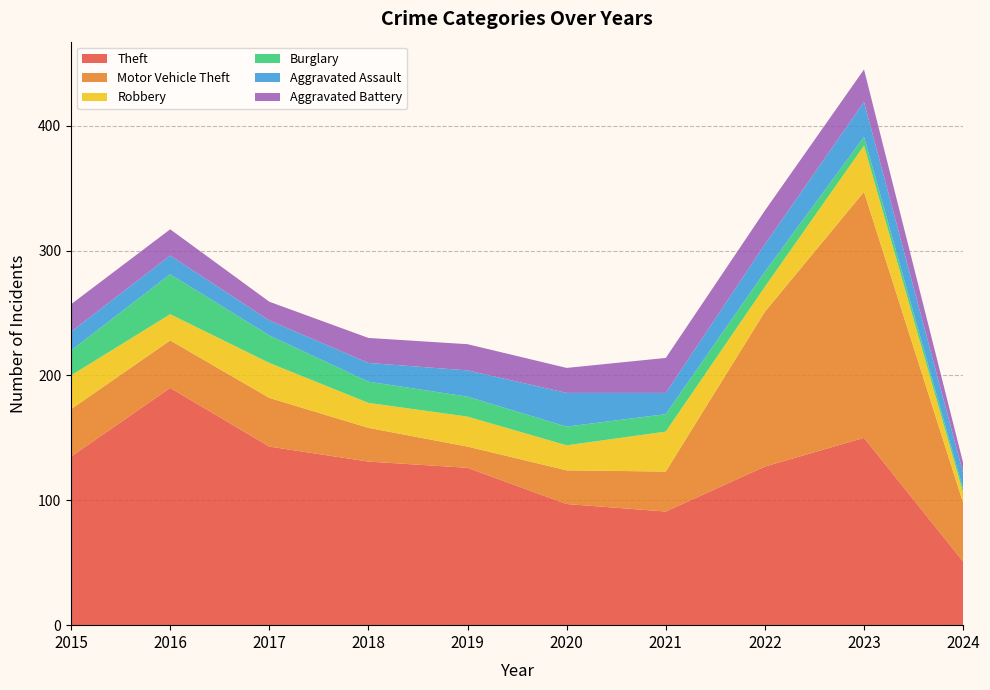

Reading left to right, list all the values displayed in this chart.

Theft: 135	190	143	131	126	97	91	127	150	51
Motor Vehicle Theft: 38	38	39	27	17	27	32	124	197	47
Robbery: 27	21	28	20	24	20	32	20	37	8
Burglary: 20	32	22	17	16	15	14	12	7	3
Aggravated Assault: 15	15	12	15	21	27	17	22	28	13
Aggravated Battery: 22	21	15	20	21	20	28	27	26	8